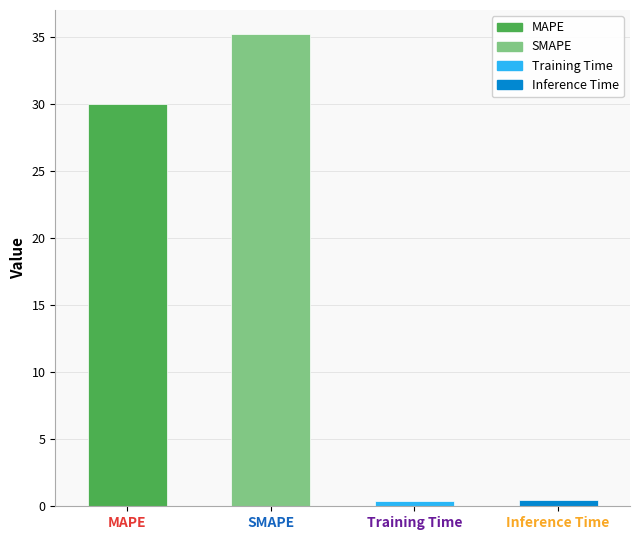

Is it true that the value at SMAPE is 21.8?

False